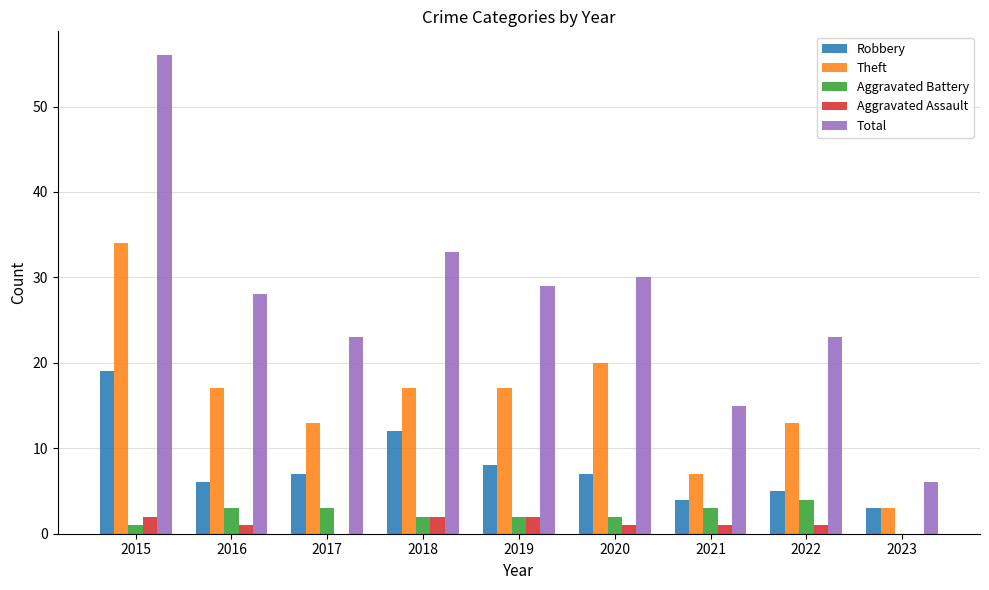

What is the average value of the Theft series?

16